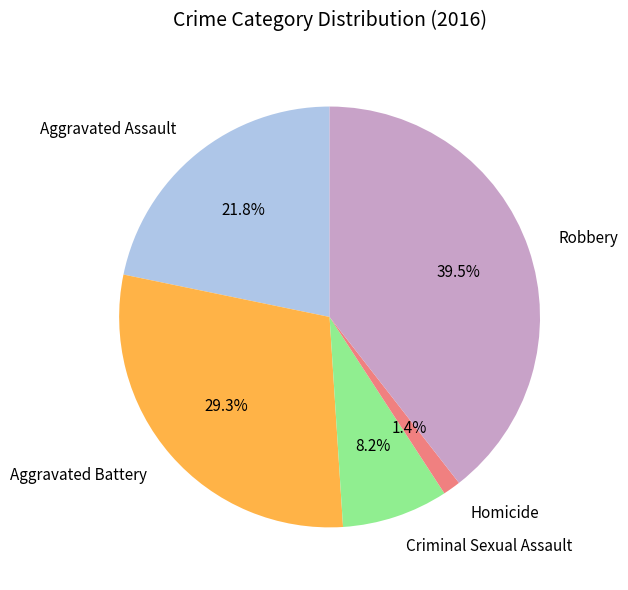

To the nearest percent, what is the difference between the largest and smallest slice percentages?

38%